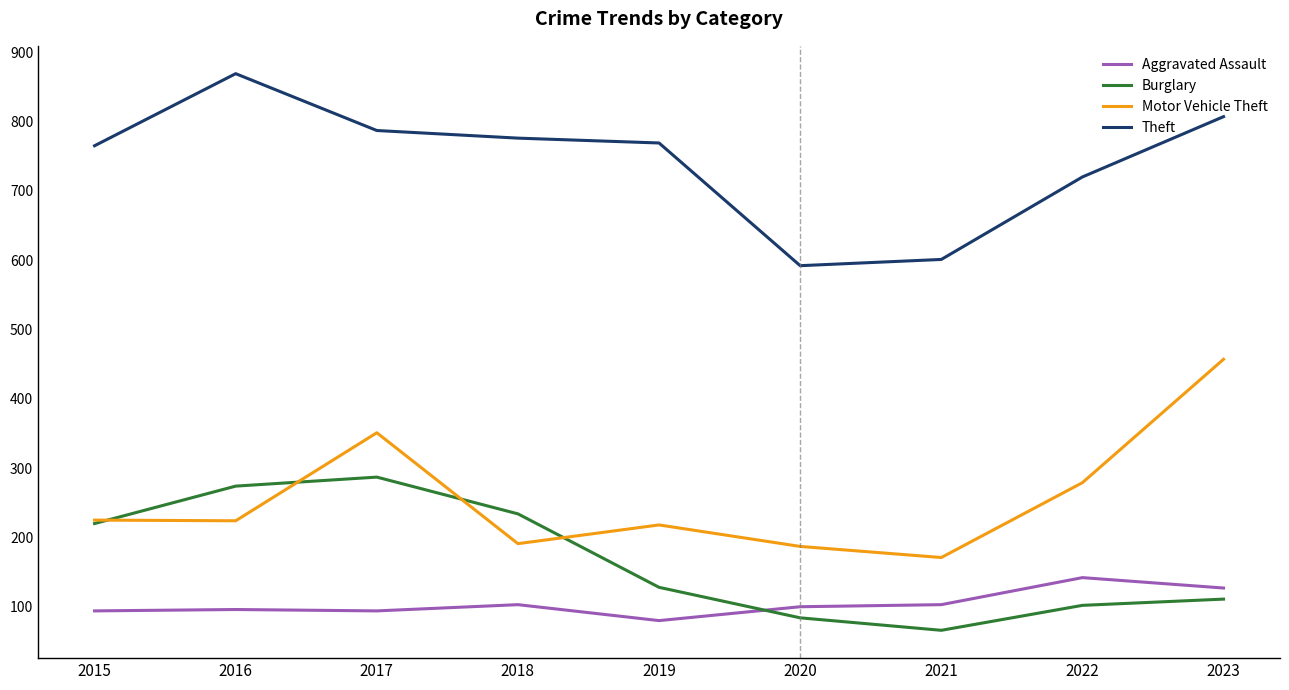

What value does the Motor Vehicle Theft series have at 2019, to the nearest 10?

220